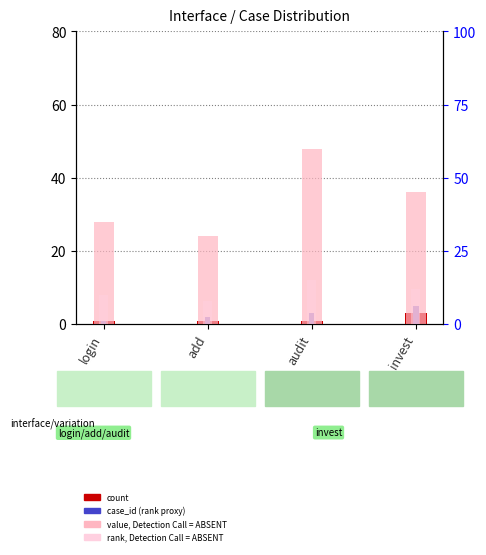

At add, list the series in order from largest to smallest.

value, Detection Call = ABSENT, rank, Detection Call = ABSENT, case_id (rank proxy), count